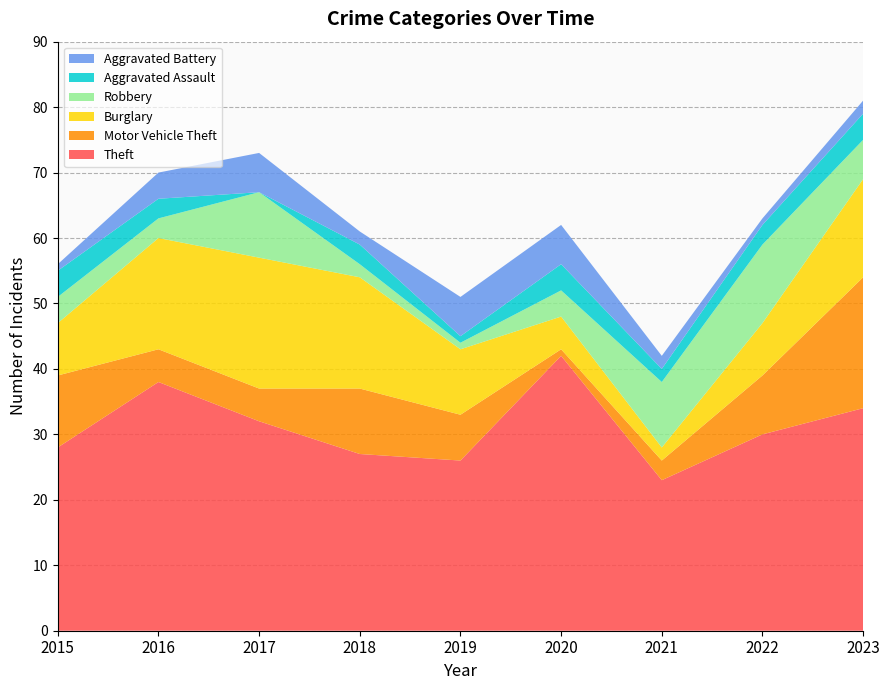

Reading left to right, list all the values displayed in this chart.

Theft: 2015=28	2016=38	2017=32	2018=27	2019=26	2020=42	2021=23	2022=30	2023=34
Motor Vehicle Theft: 2015=11	2016=5	2017=5	2018=10	2019=7	2020=1	2021=3	2022=9	2023=20
Burglary: 2015=8	2016=17	2017=20	2018=17	2019=10	2020=5	2021=2	2022=8	2023=15
Robbery: 2015=4	2016=3	2017=10	2018=2	2019=1	2020=4	2021=10	2022=12	2023=6
Aggravated Assault: 2015=4	2016=3	2017=0	2018=3	2019=1	2020=4	2021=2	2022=3	2023=4
Aggravated Battery: 2015=1	2016=4	2017=6	2018=2	2019=6	2020=6	2021=2	2022=1	2023=2